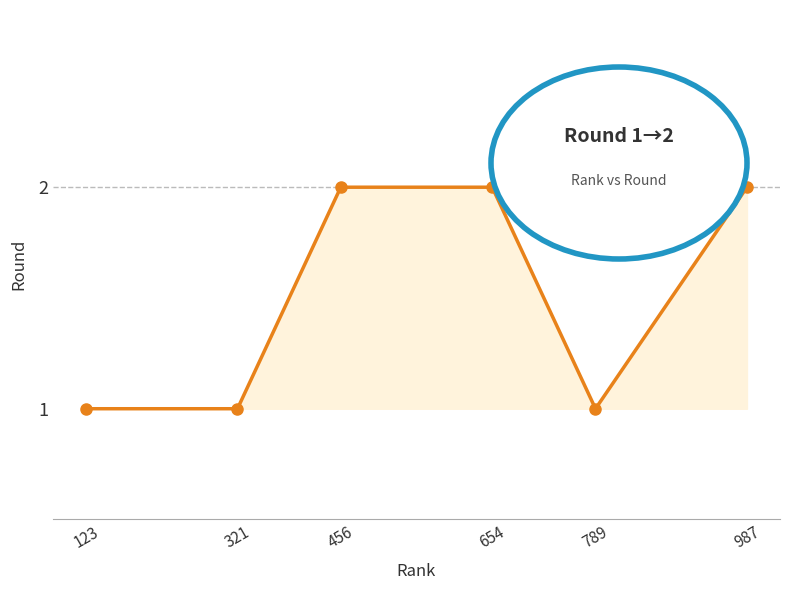

Reading right to left, list all the values displayed in this chart.

2	1	2	2	1	1